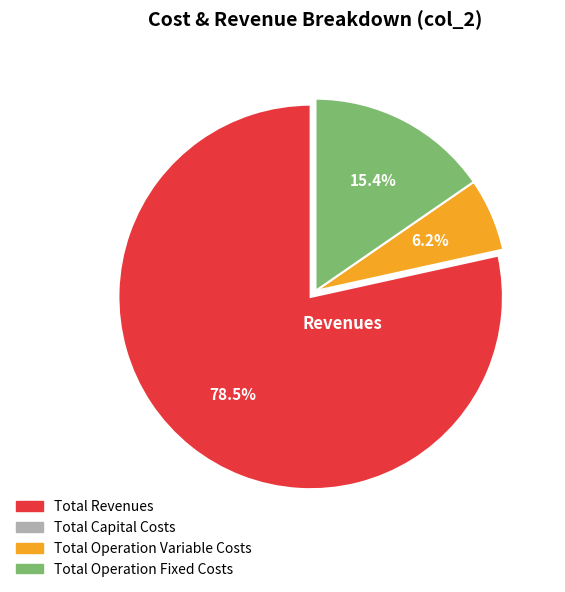

Does Total Operation Variable Costs account for over 50% of the chart?

No